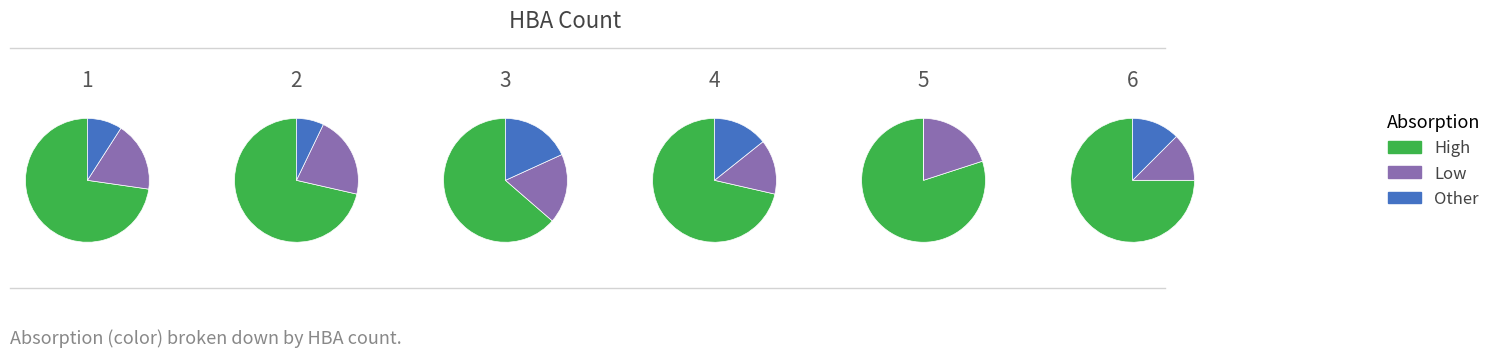

Is it true that Other is 18% of the pie?

True